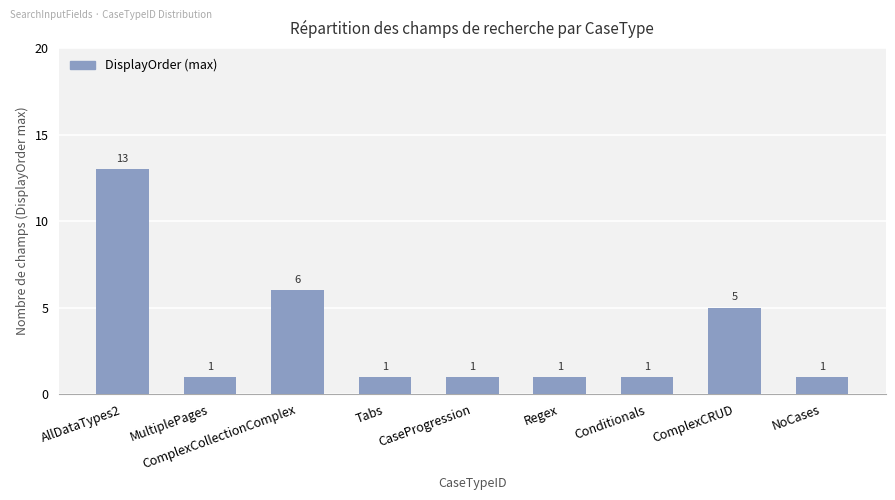

Does the chart contain stacked bars?

No